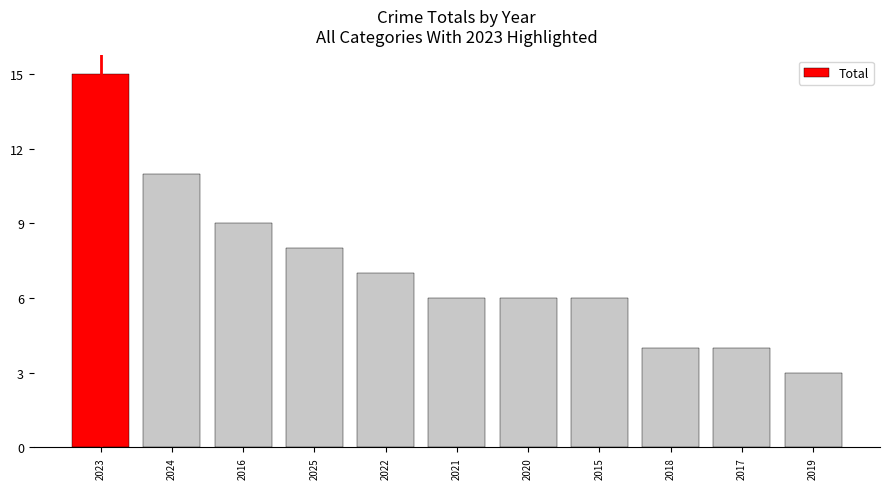

Read the value at 2024, to the nearest 10.

10